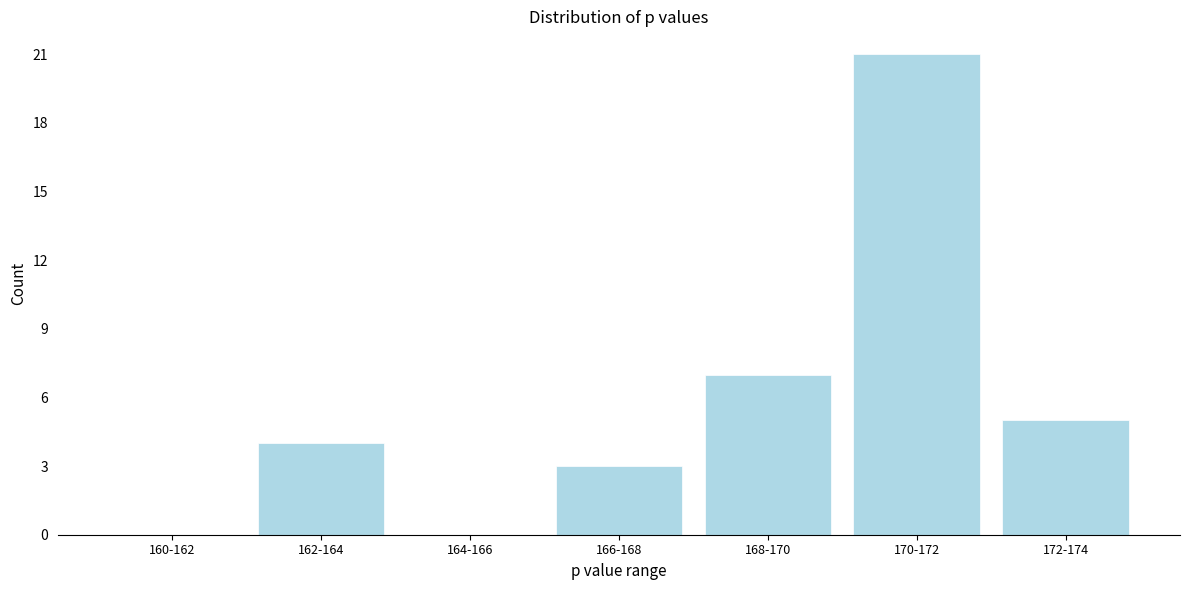

Reading left to right, what are all the values shown in this chart?

160-162=0	162-164=4	164-166=0	166-168=3	168-170=7	170-172=21	172-174=5